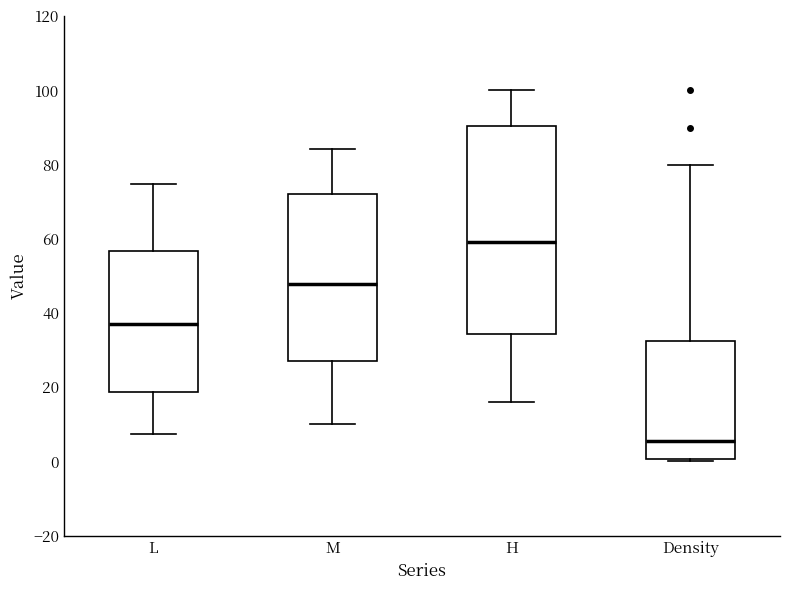

Which box has the highest median line?

H